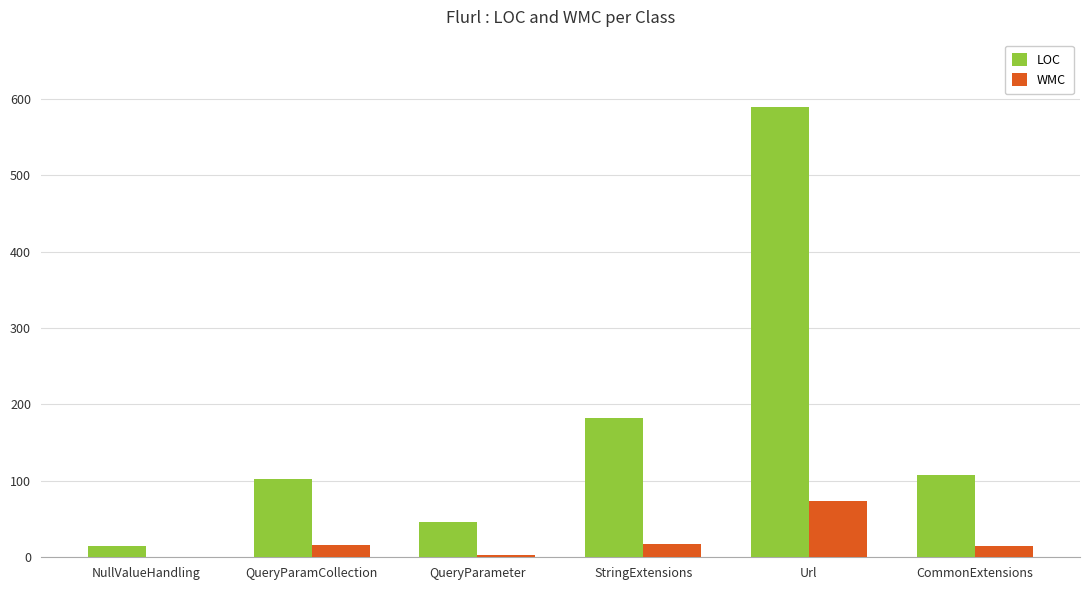

Where does the LOC series first go above 108?

StringExtensions